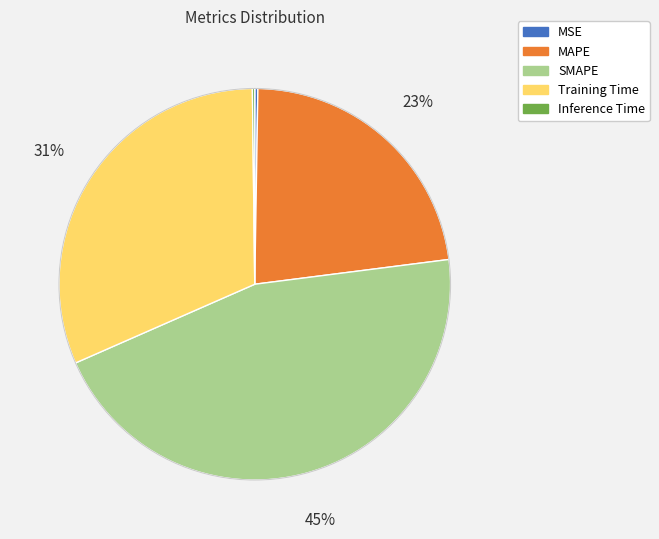

Is Training Time the majority of the pie?

No